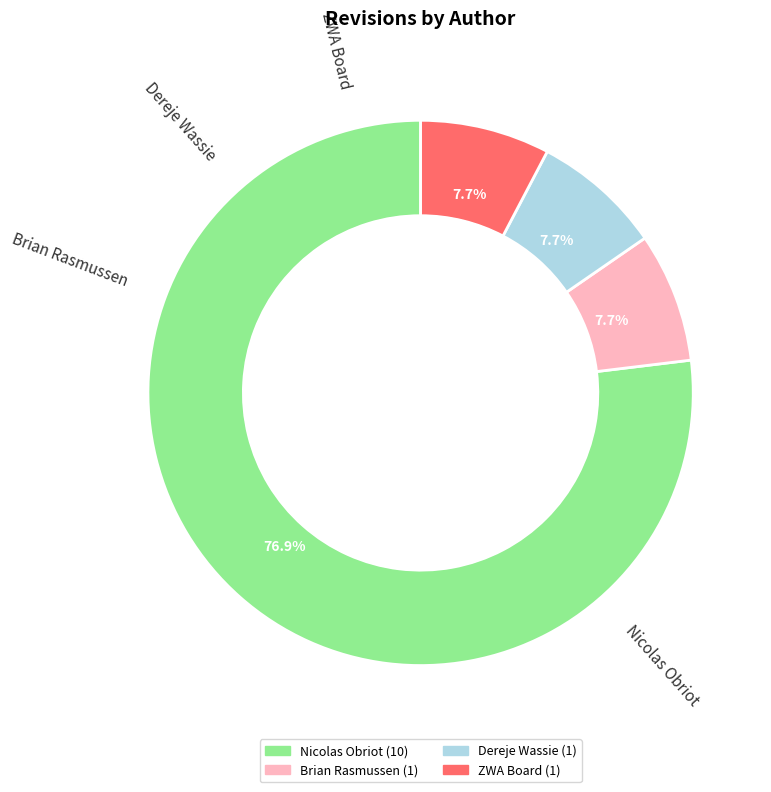

True or false: Nicolas Obriot accounts for 77% of the total.

True